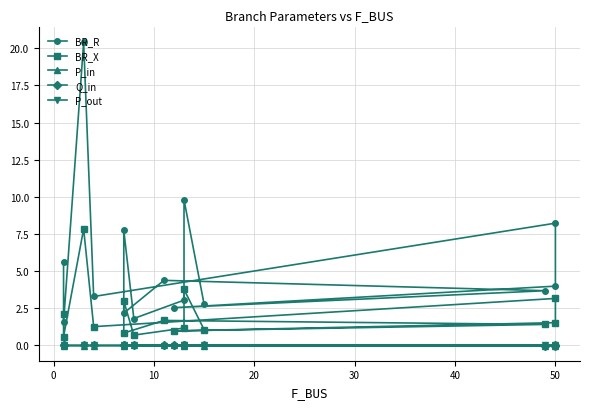

True or false: P_in has more than 1 points higher than both neighbors.

True